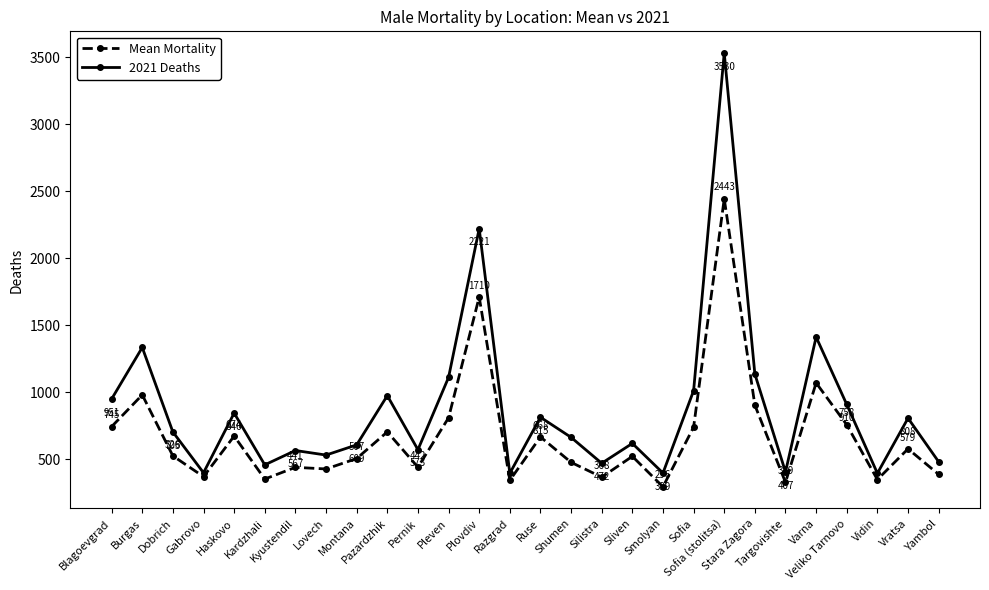

What is the greatest value displayed?

3530.0